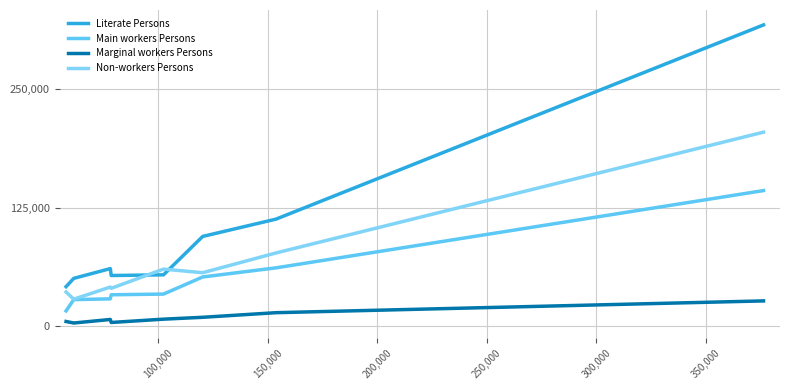

What is the average value of the Main workers Persons series?

49704